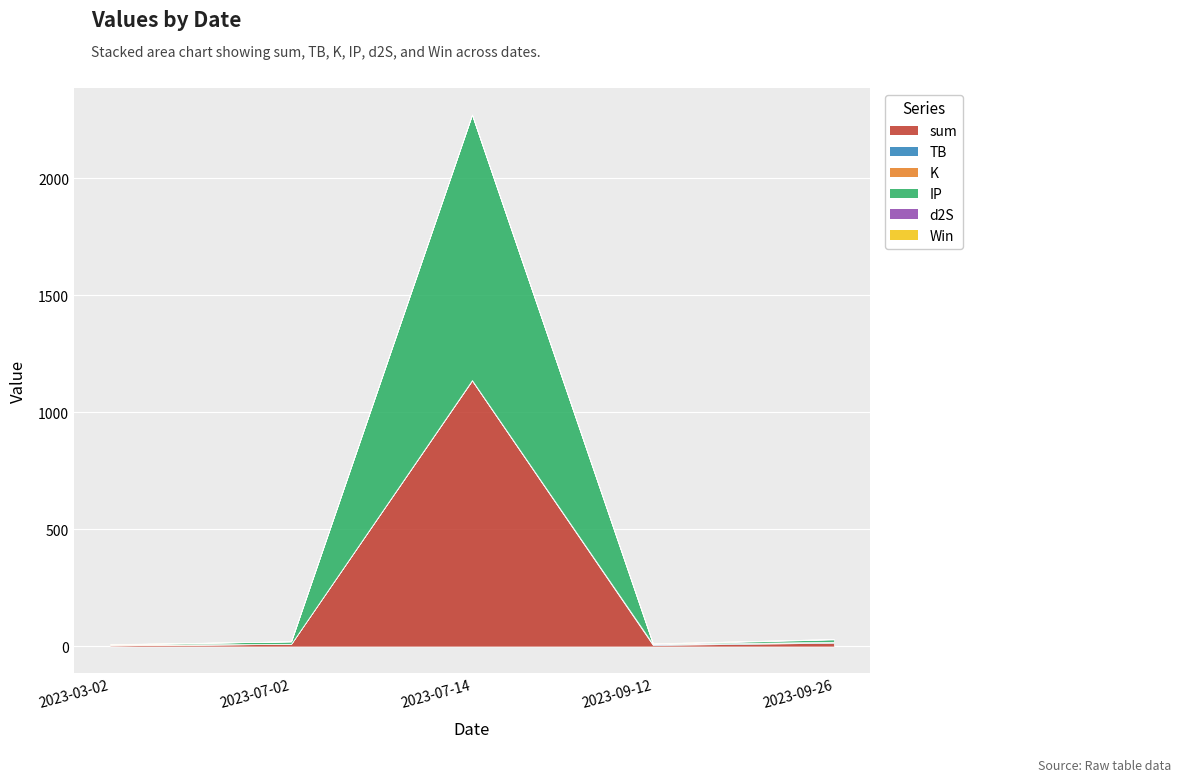

How many values in Win are above zero?

2